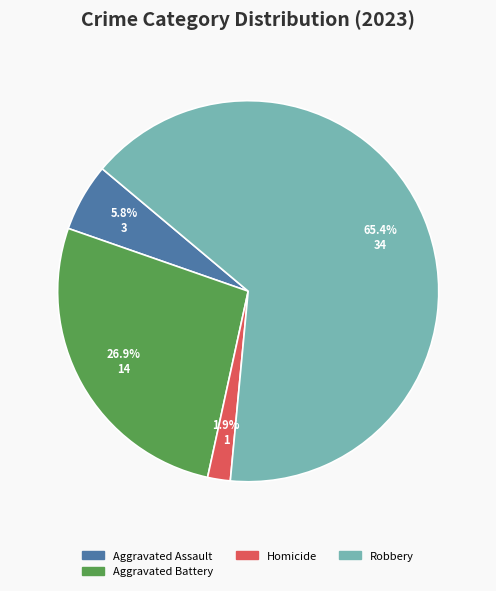

How many slices are in this pie chart?

4